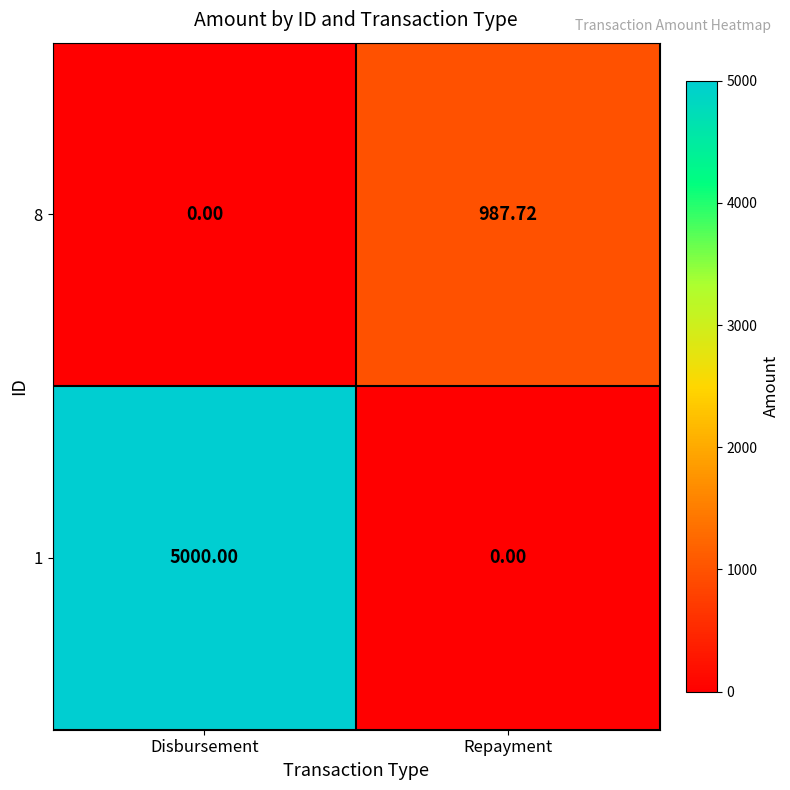

At which label does 1 reach its minimum?

Repayment